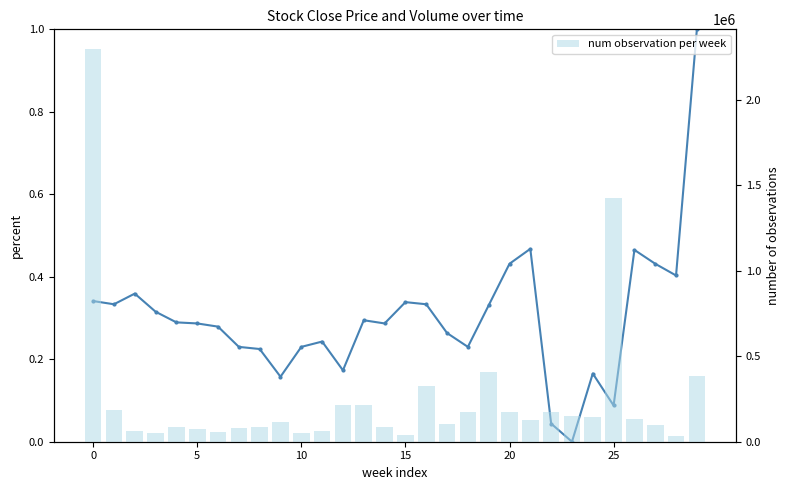

Where is Close nearest to the value 0?

23